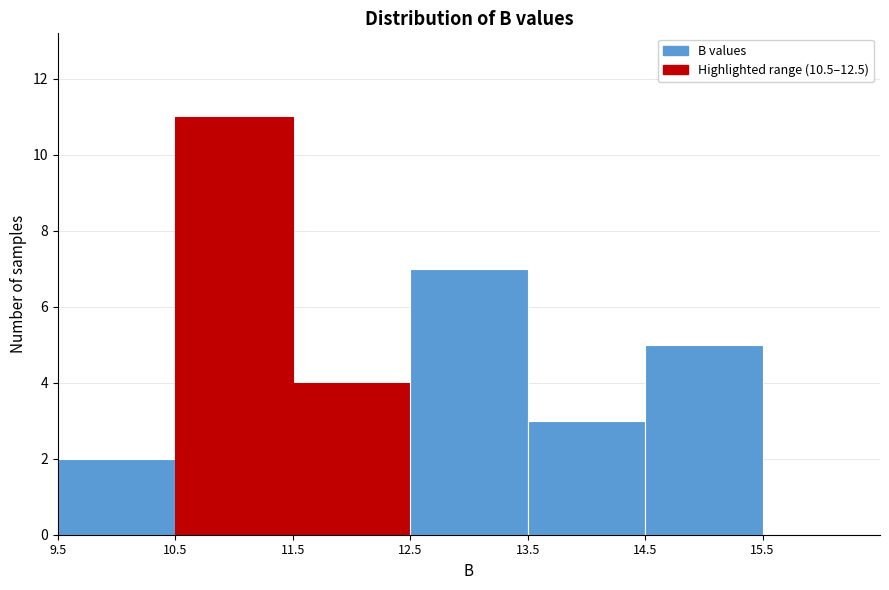

Over which range of the x-axis is the bar tallest?

10.5 to 11.5